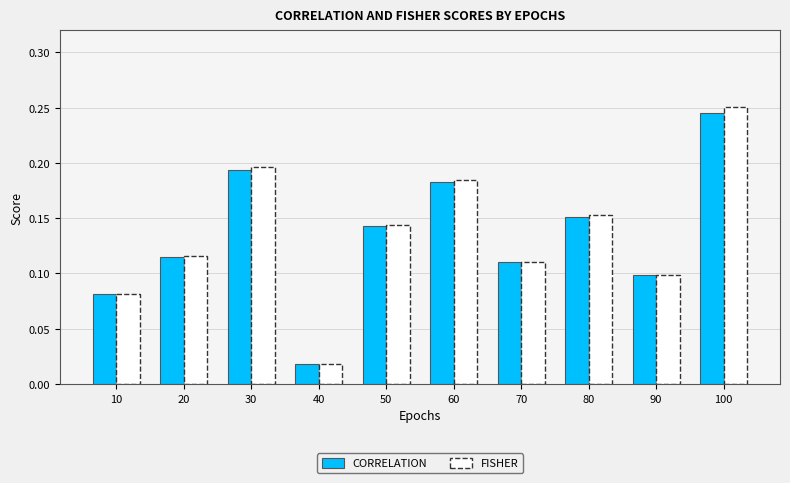

What are all the series names shown in the legend?

CORRELATION, FISHER